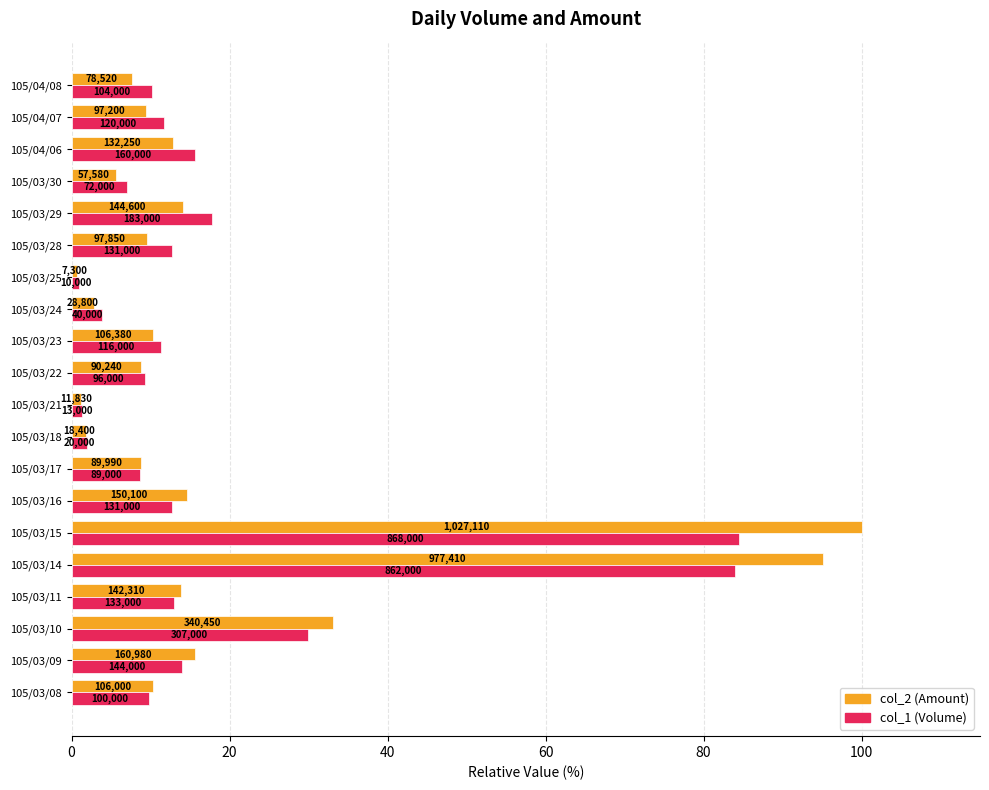

What are all the series names shown in the legend?

col_2 (Amount), col_1 (Volume)